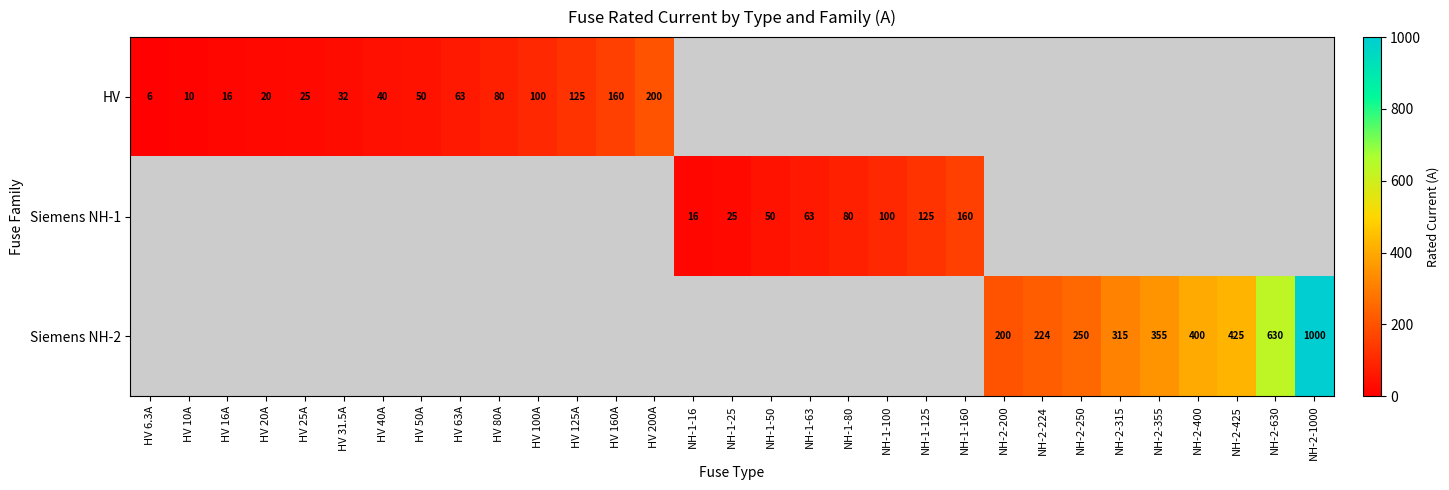

At how many categories does at least one series exceed 765?

1